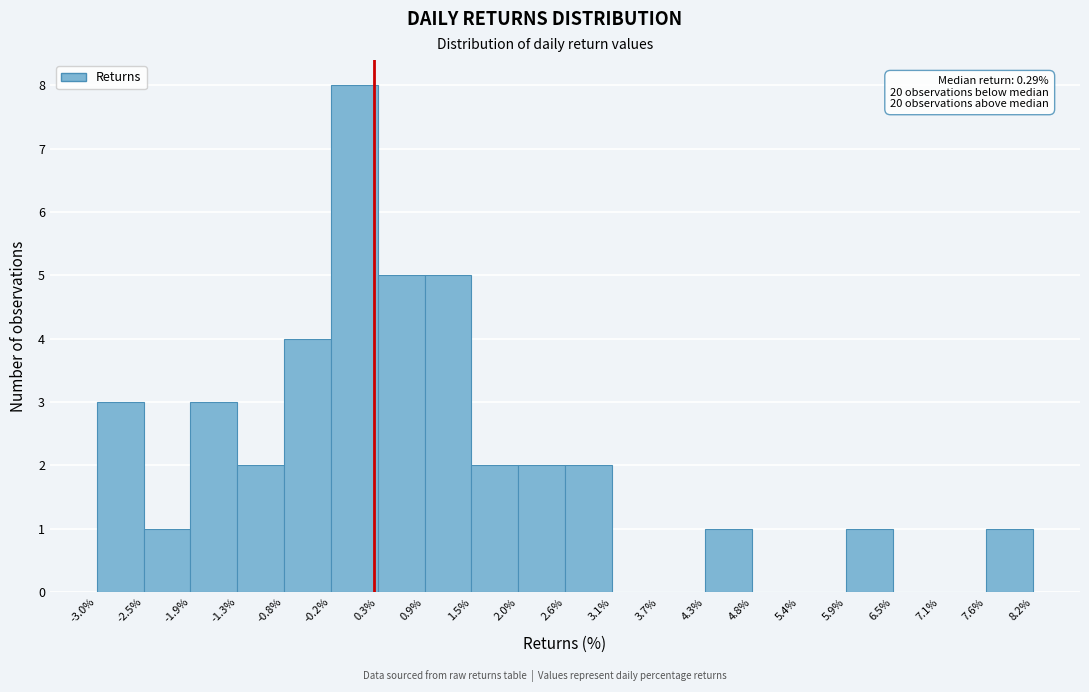

Which range on the x-axis has the tallest bar?

-0.2% to 0.3%